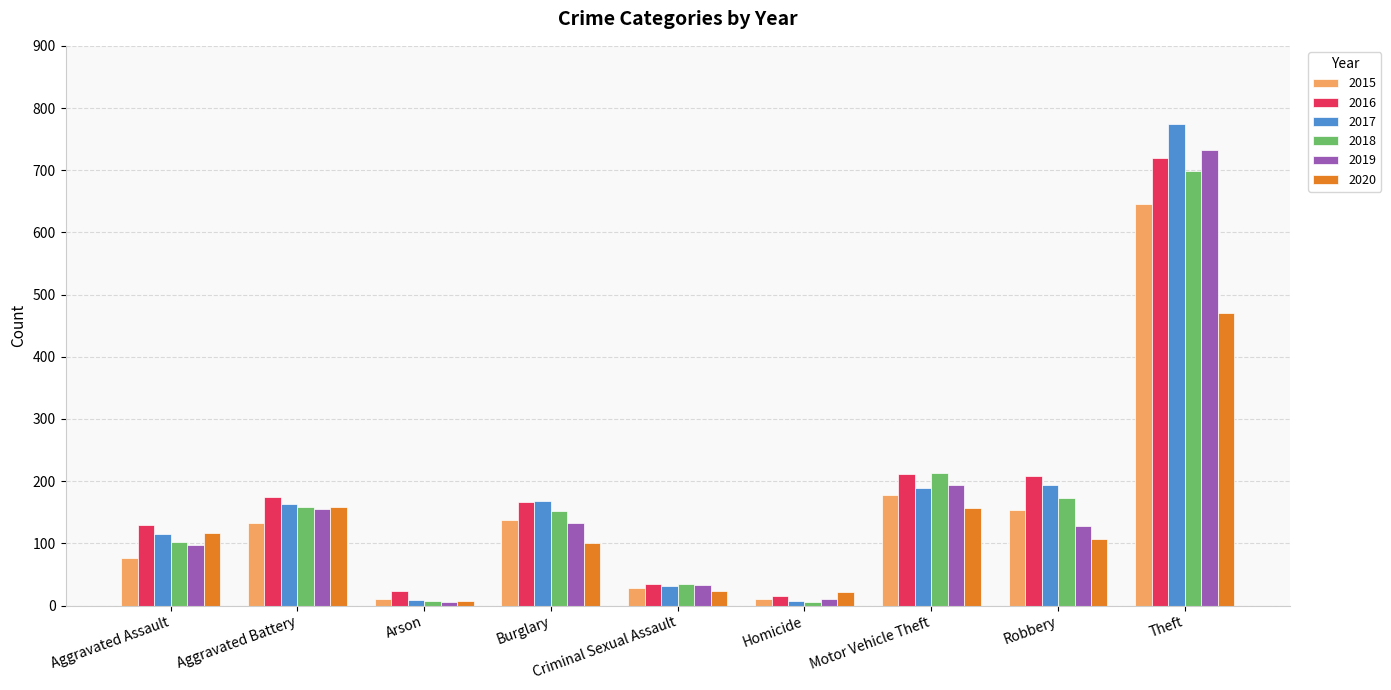

Does the chart contain stacked bars?

No